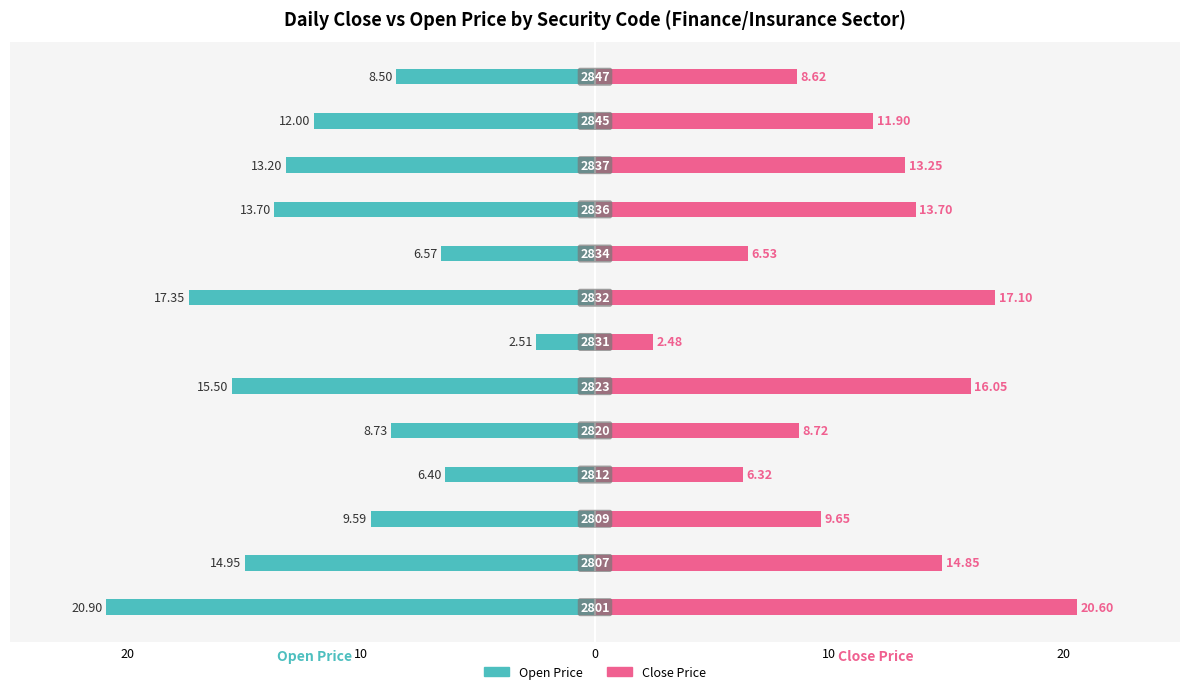

Reading left to right, what are all the values shown in this chart?

Open Price: -20.9	-14.9	-9.6	-6.4	-8.7	-15.5	-2.5	-17.4	-6.6	-13.7	-13.2	-12.0	-8.5
Close Price: 20.6	14.8	9.7	6.3	8.7	16.1	2.5	17.1	6.5	13.7	13.2	11.9	8.6